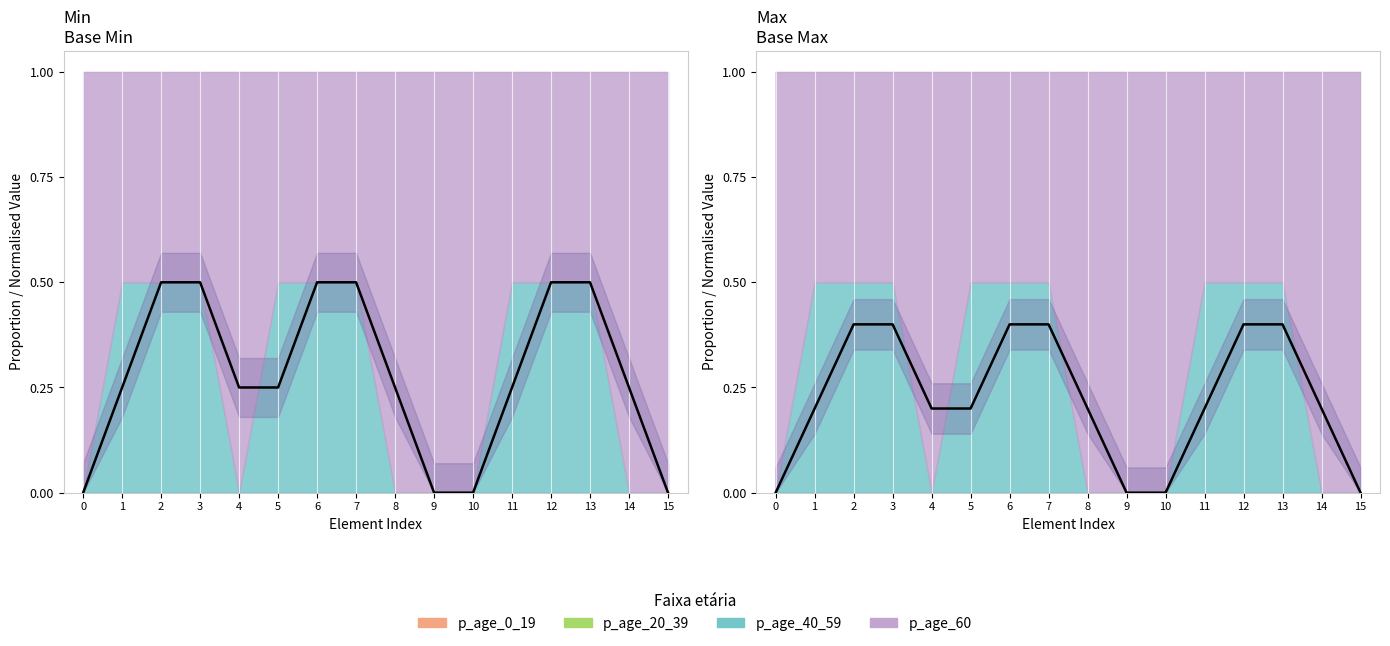

Count the number of categories in the chart.

16